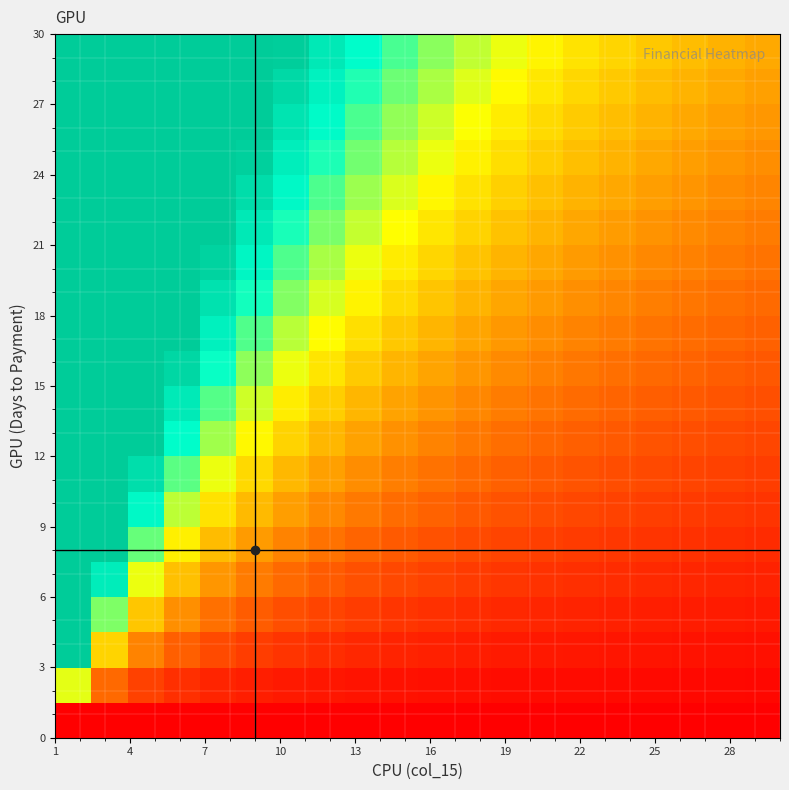

At how many categories does at least one series exceed 24?

15